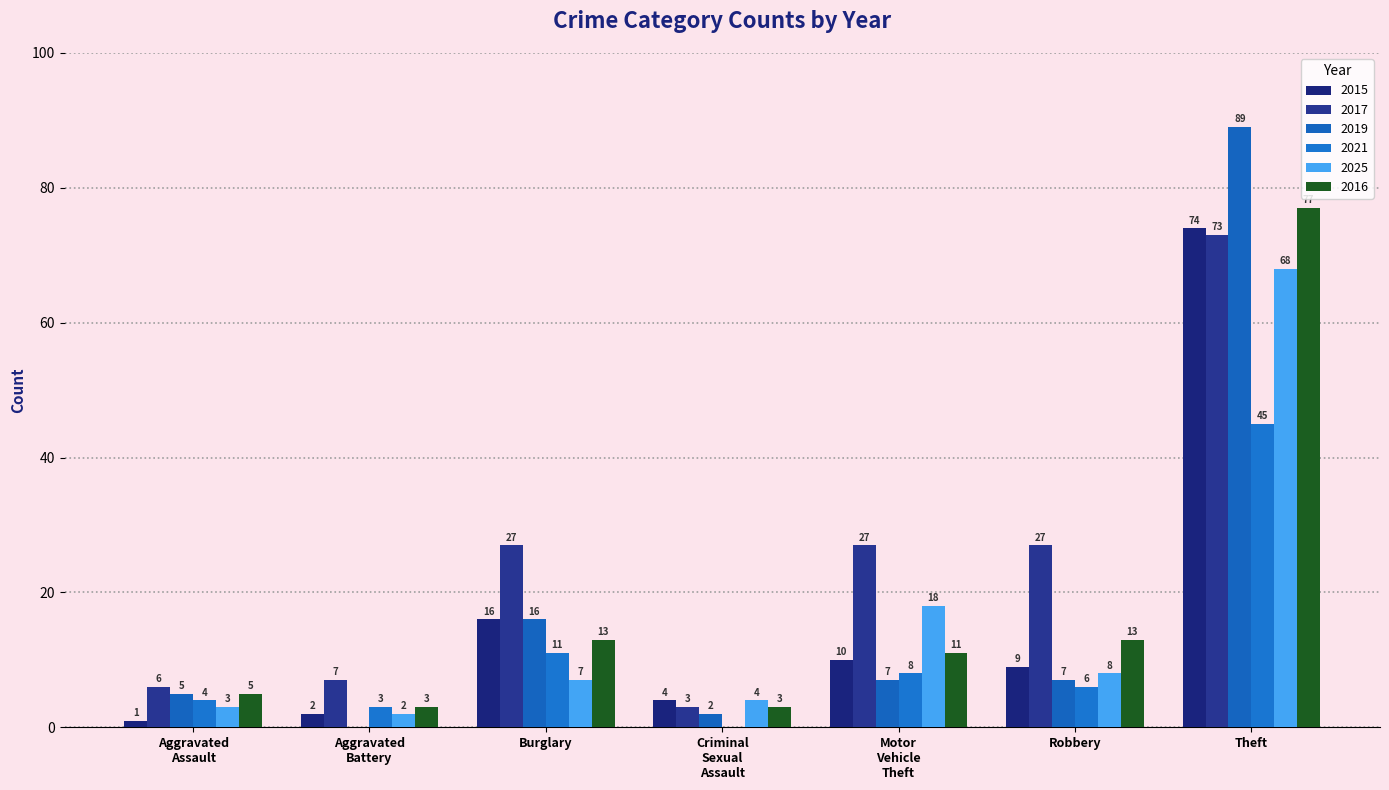

How many series are shown in this chart?

6